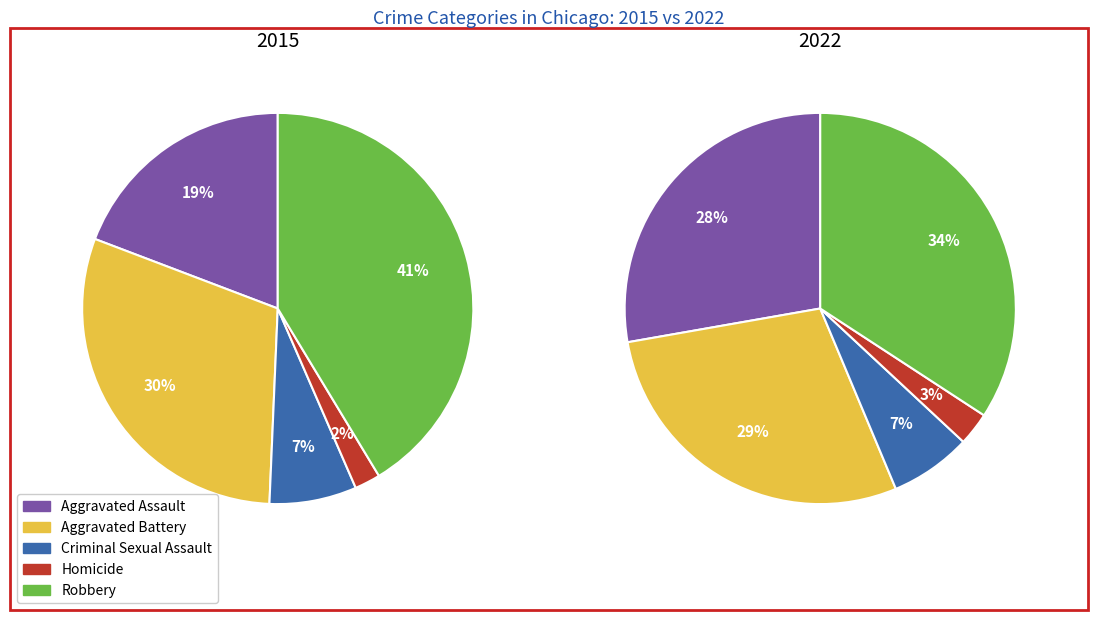

To the nearest percent, what is the average slice percentage?

20%